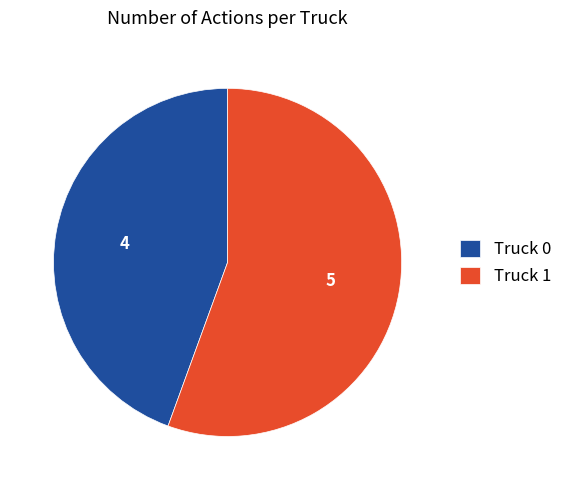

Which category accounts for the majority?

Truck 1